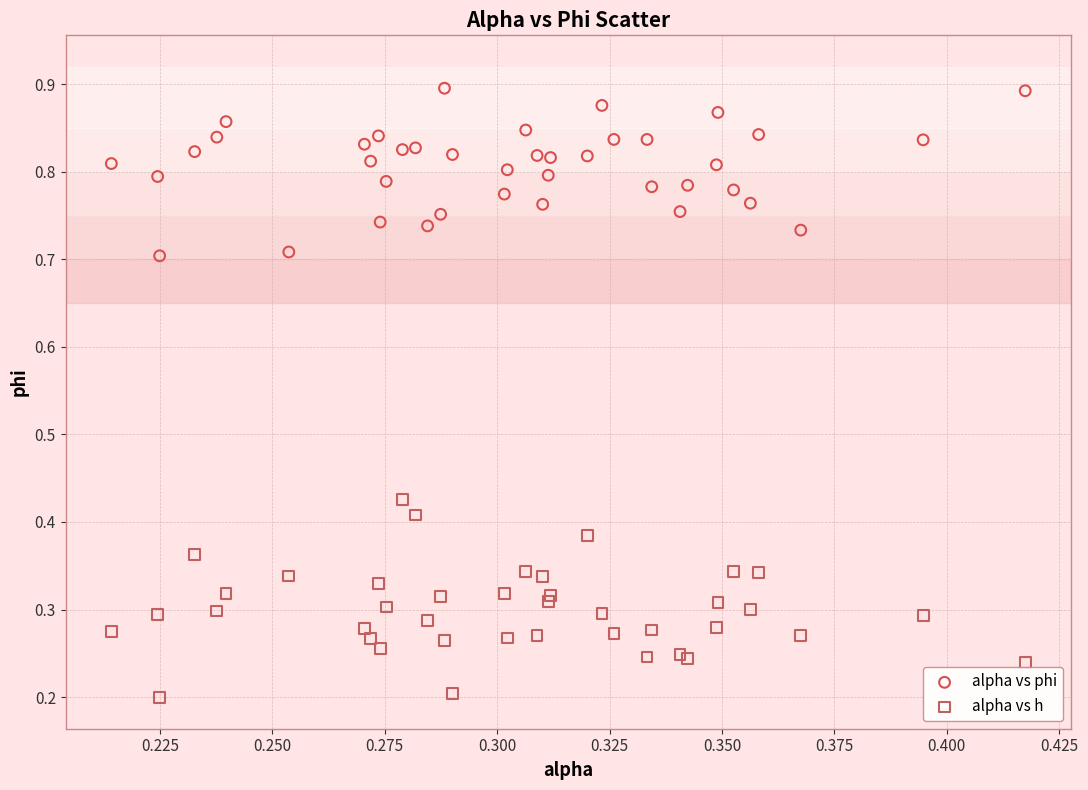

What are all the series names shown in the legend?

alpha vs phi, alpha vs h